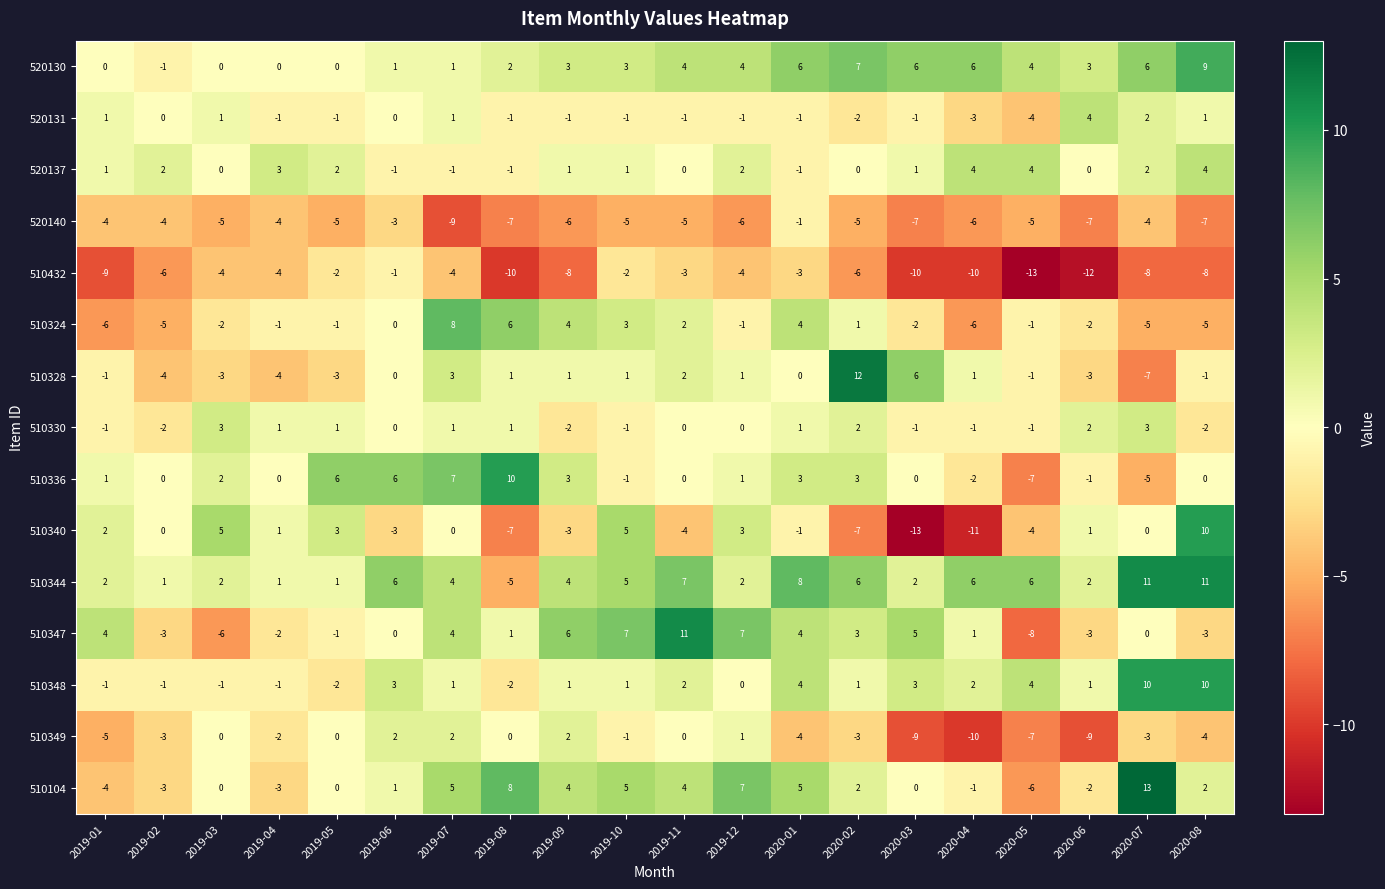

What is the highest value of the 510330 series?

3